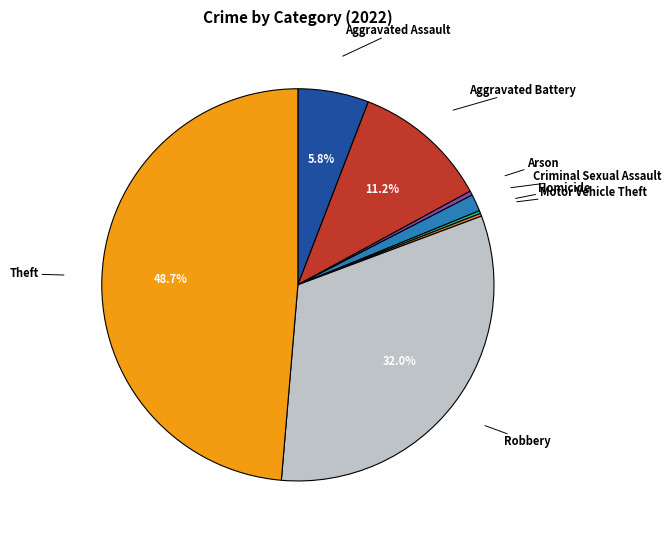

To the nearest percent, what is the average slice percentage?

12%